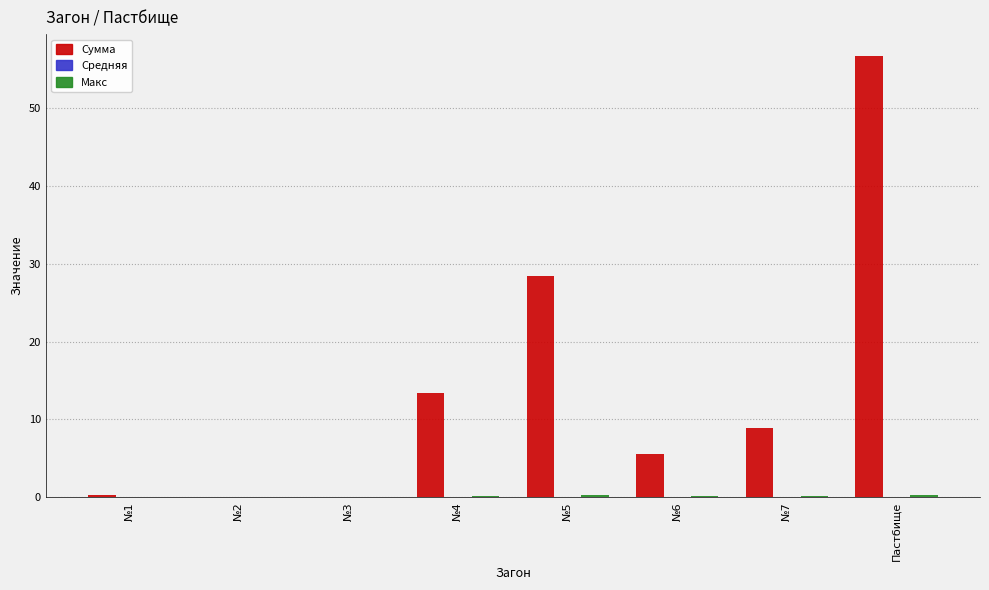

Is it true that Сумма equals 28.4 at №5?

True